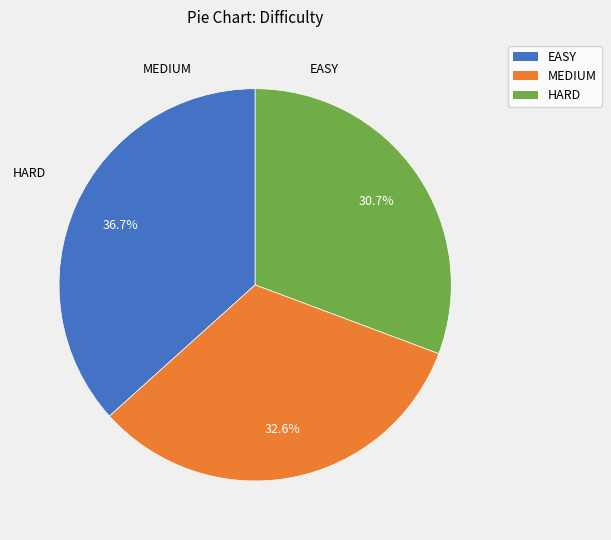

To the nearest percent, what is the difference between the largest and smallest slice percentages?

6%